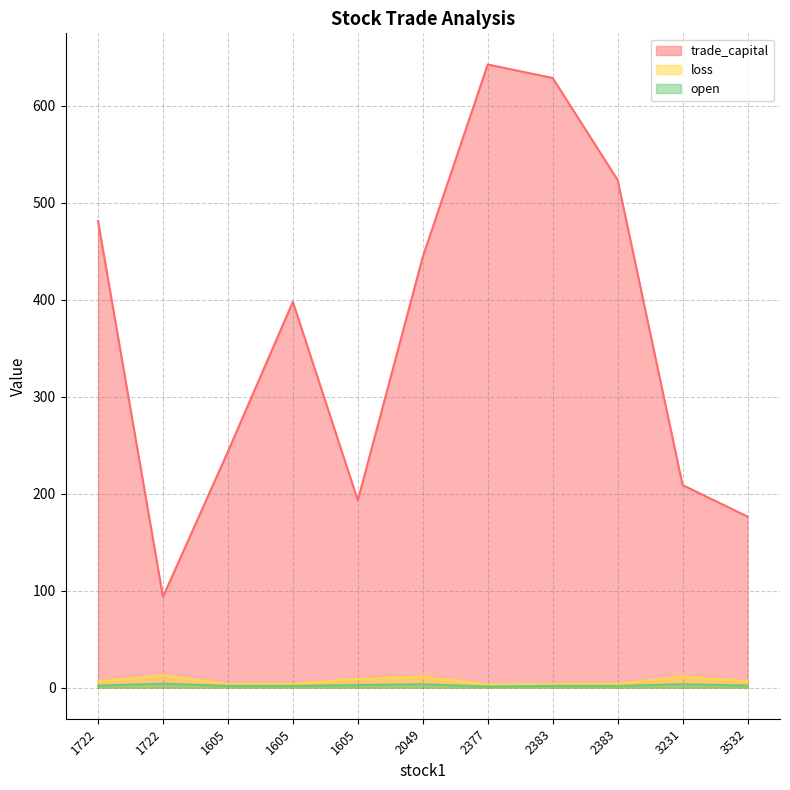

How many data points in trade_capital are less than 397?

5